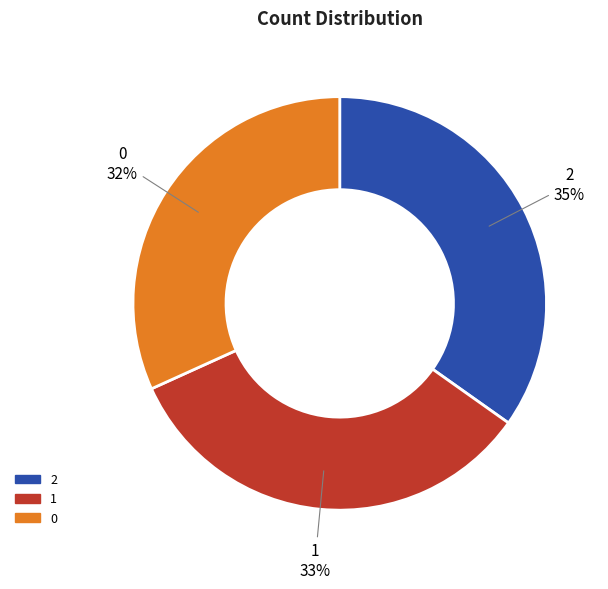

True or false: 1 accounts for 33% of the total.

True